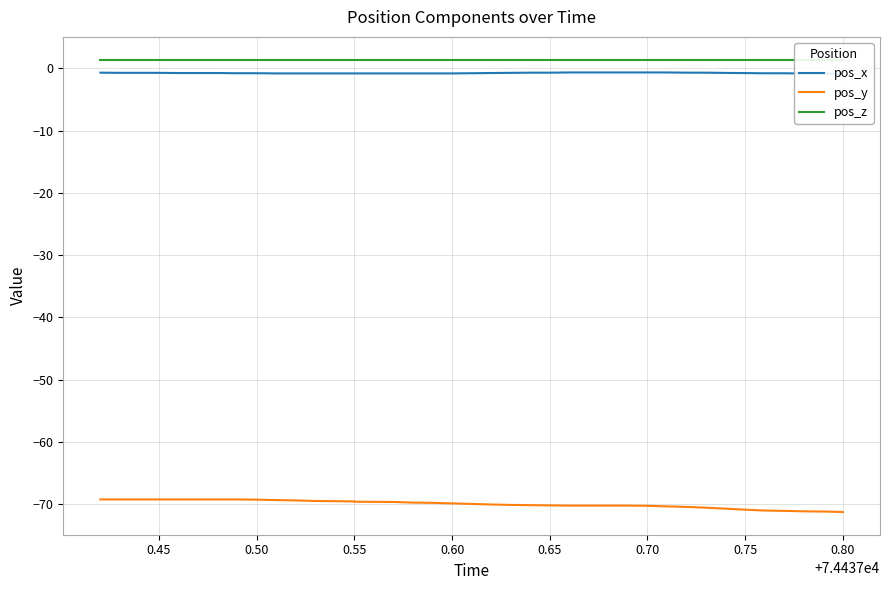

Is the value of pos_x at 18 greater than the value of pos_z at 0.85?

No